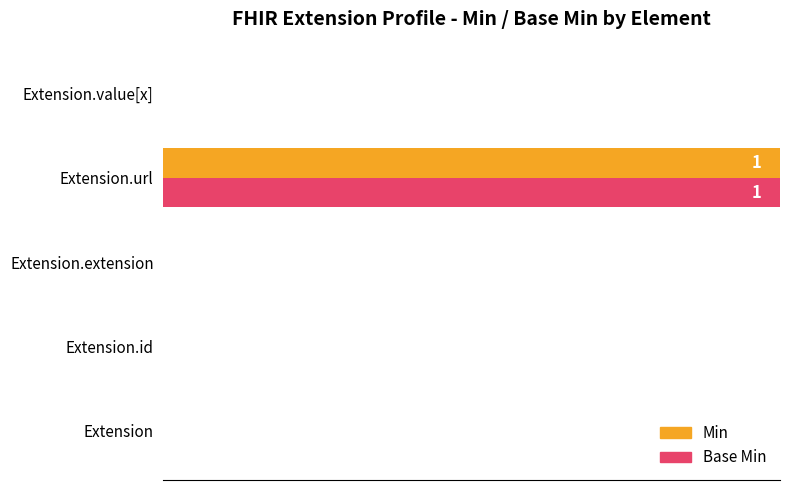

The Base Min series shows 0 at Extension.id. True or false?

True